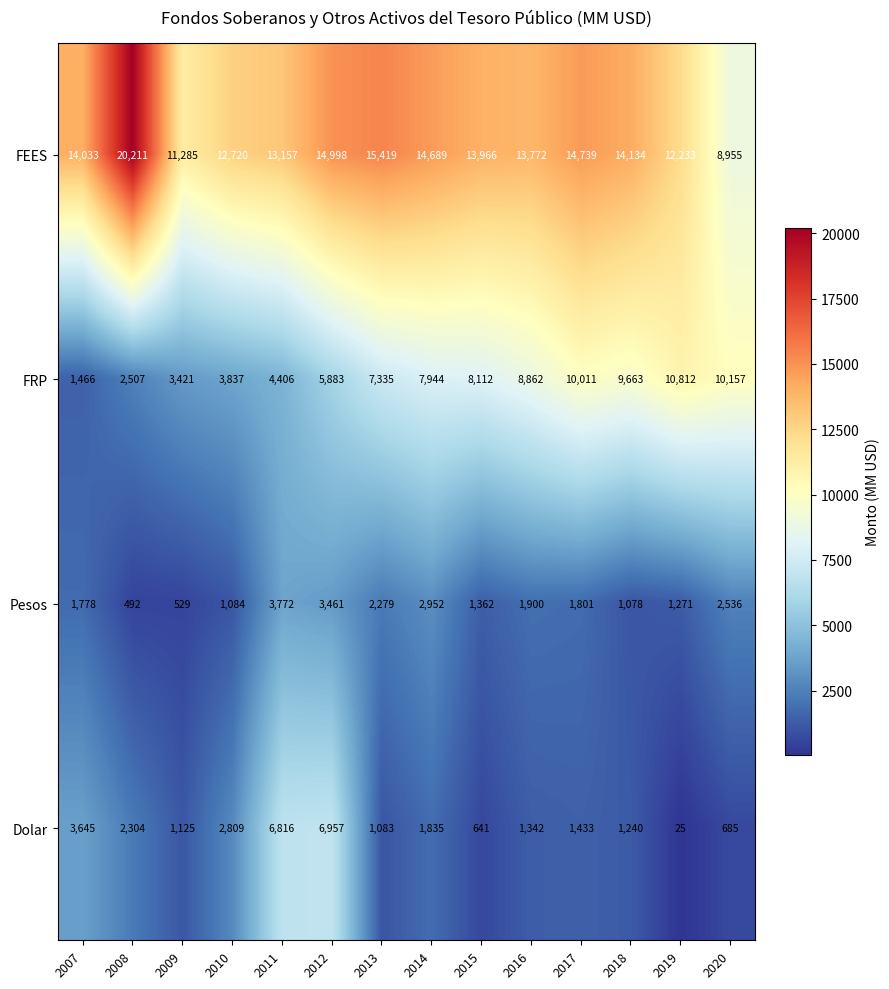

Which series changed the most between 2010 and 2015?

FRP